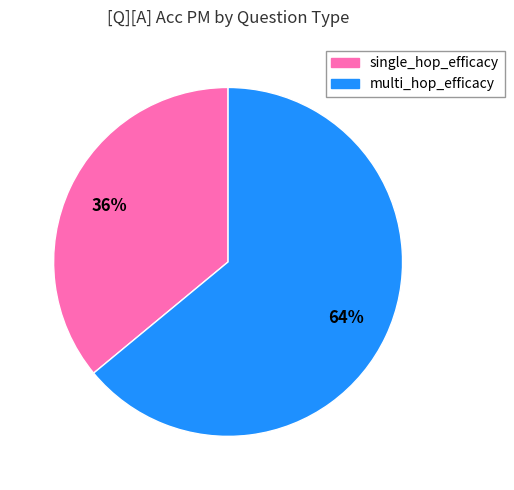

Is the sum of single_hop_efficacy and multi_hop_efficacy greater than half?

Yes